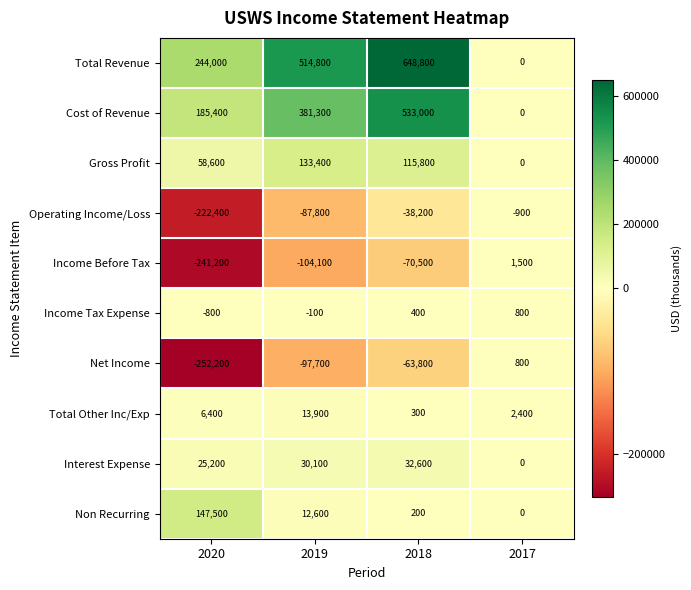

True or false: Non Recurring has a value of 337 at 2018.

False